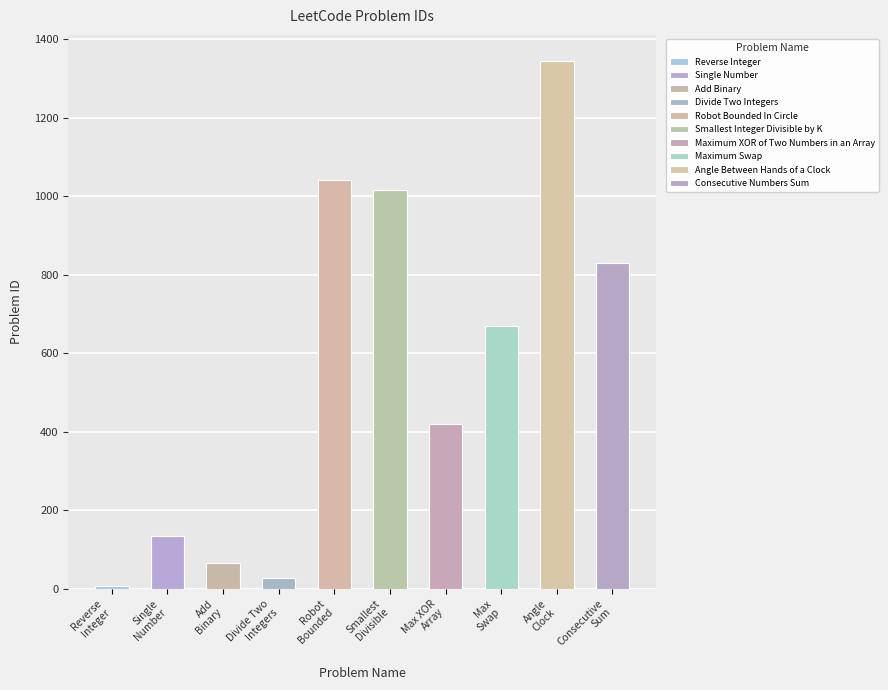

The value at Maximum Swap is 670. True or false?

True